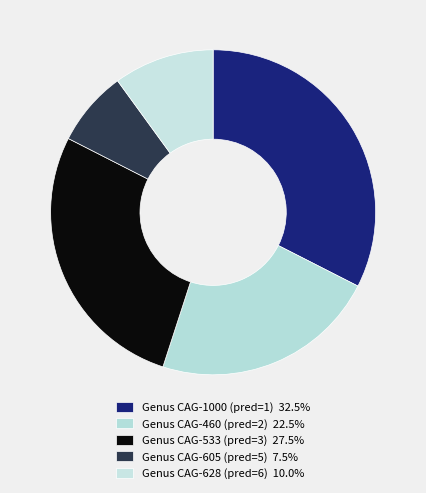

Count the number of slices in the pie.

5